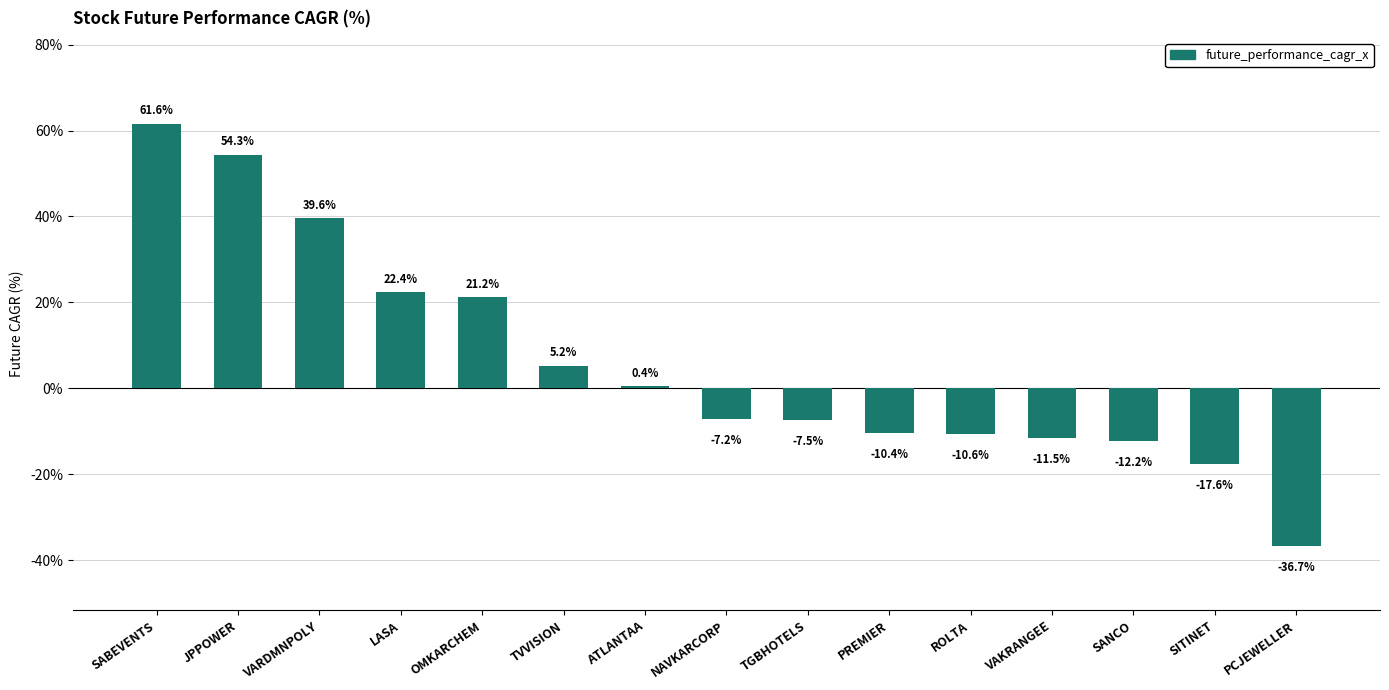

Reading left to right, what are all the values shown in this chart?

SABEVENTS=61.6	JPPOWER=54.3	VARDMNPOLY=39.6	LASA=22.4	OMKARCHEM=21.2	TVVISION=5.2	ATLANTAA=0.4	NAVKARCORP=-7.2	TGBHOTELS=-7.5	PREMIER=-10.4	ROLTA=-10.6	VAKRANGEE=-11.5	SANCO=-12.2	SITINET=-17.6	PCJEWELLER=-36.7